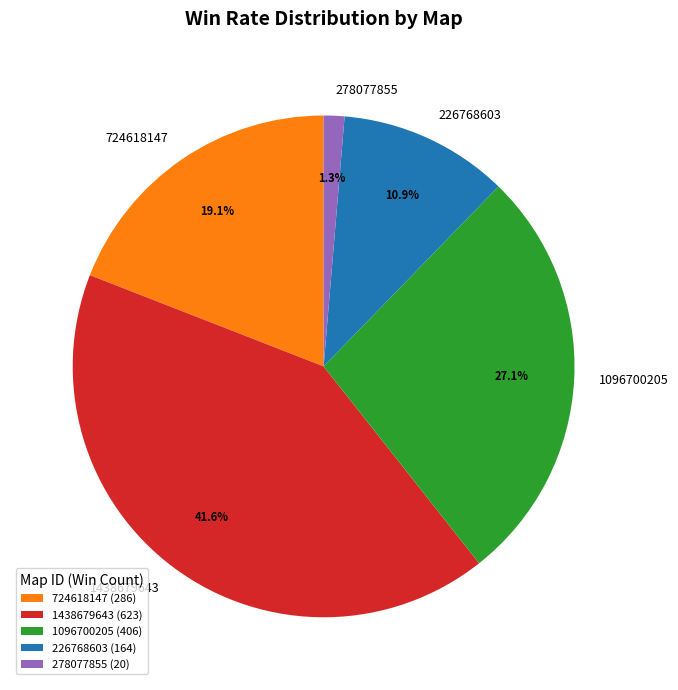

To the nearest percent, what percentage of the pie is 1438679643?

42%